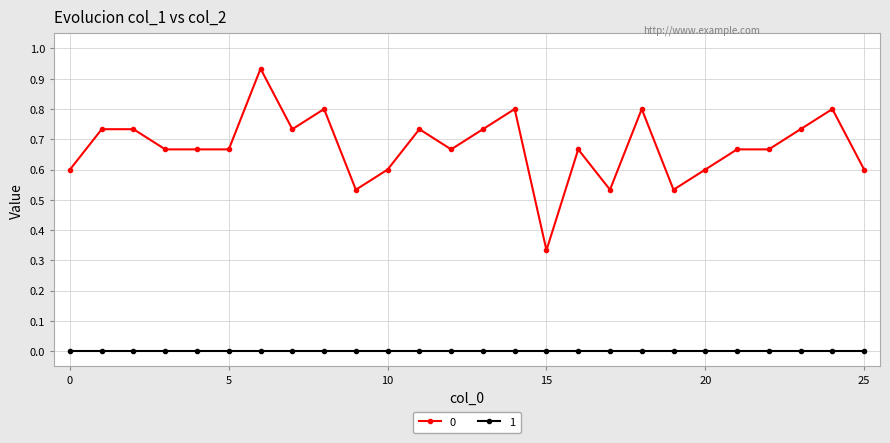

What is the value of the 0 point at the 21st from the left?

0.6